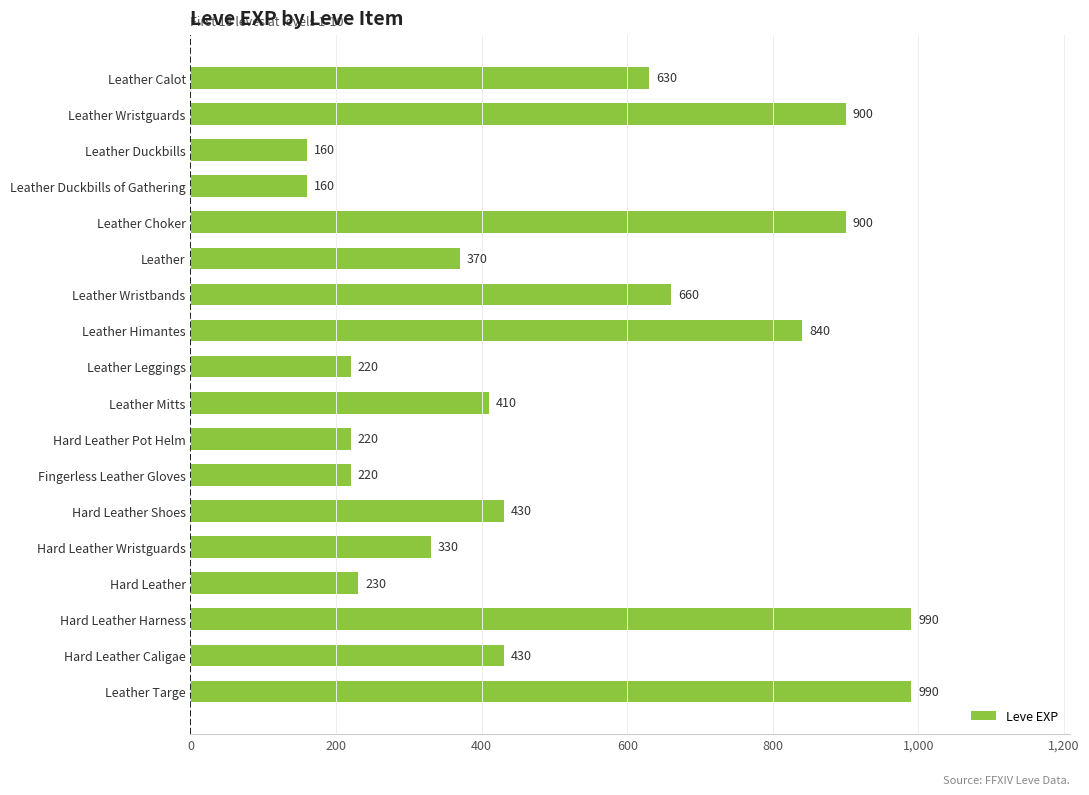

What position from the bottom is Leather Himantes?

11